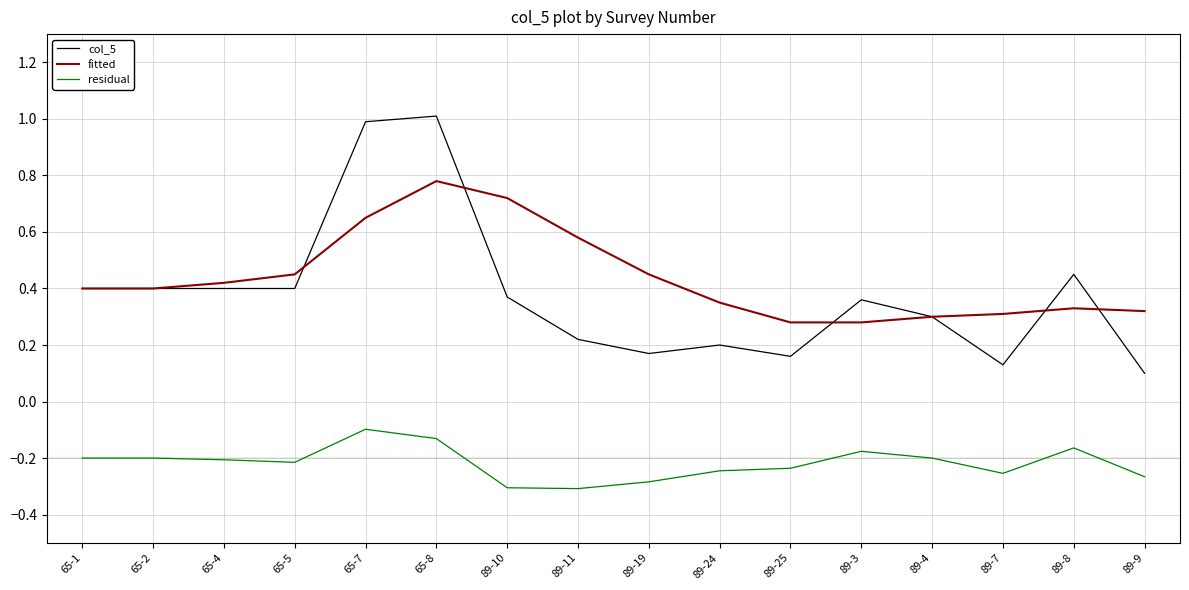

Between 89-10 and 89-4, which series saw the biggest shift?

fitted